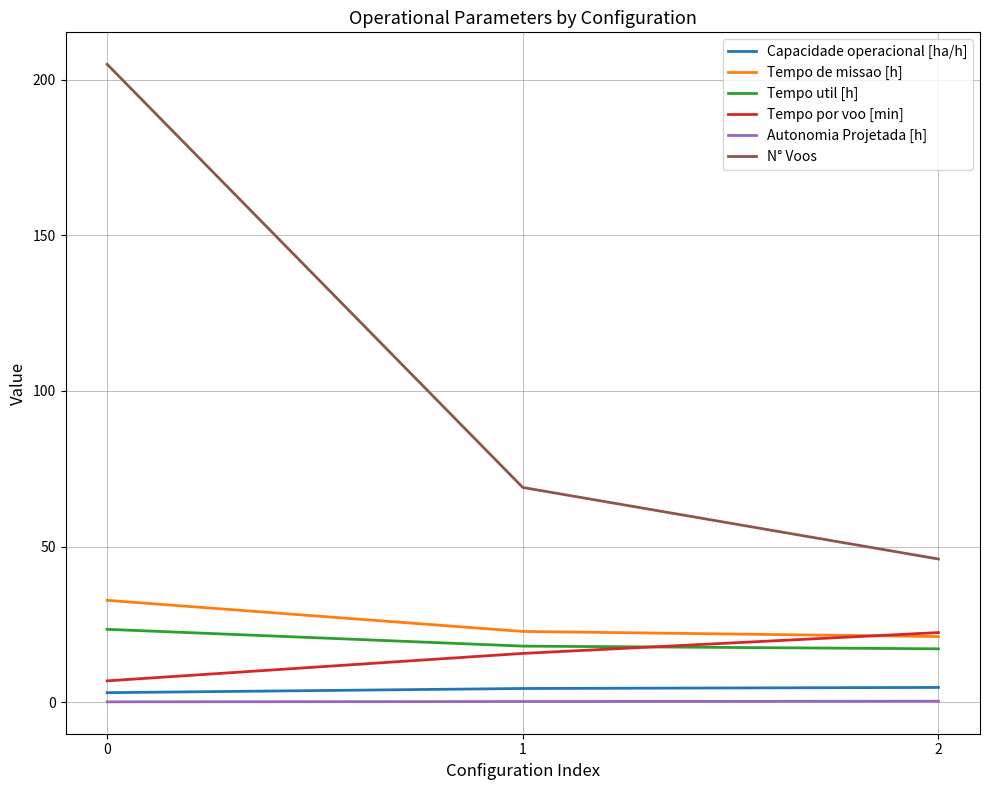

Which series has the largest range (max minus min)?

N° Voos